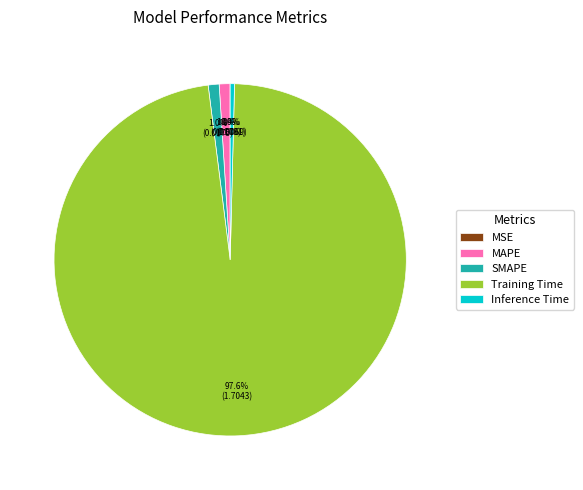

What percentage is the SMAPE slice, to the nearest percent?

1%